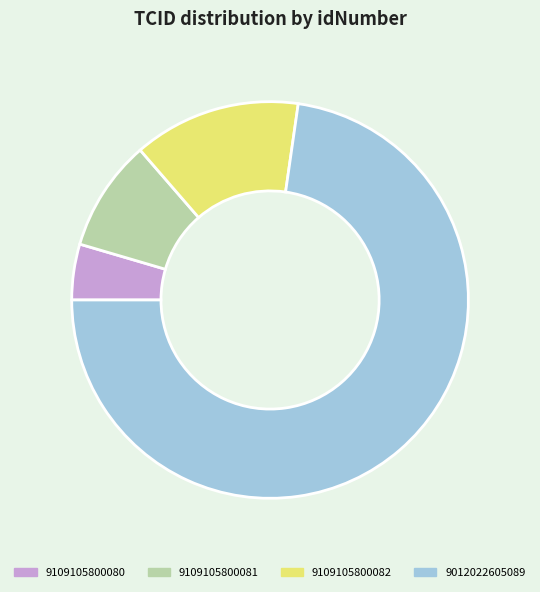

Which slice is the smallest?

9109105800080